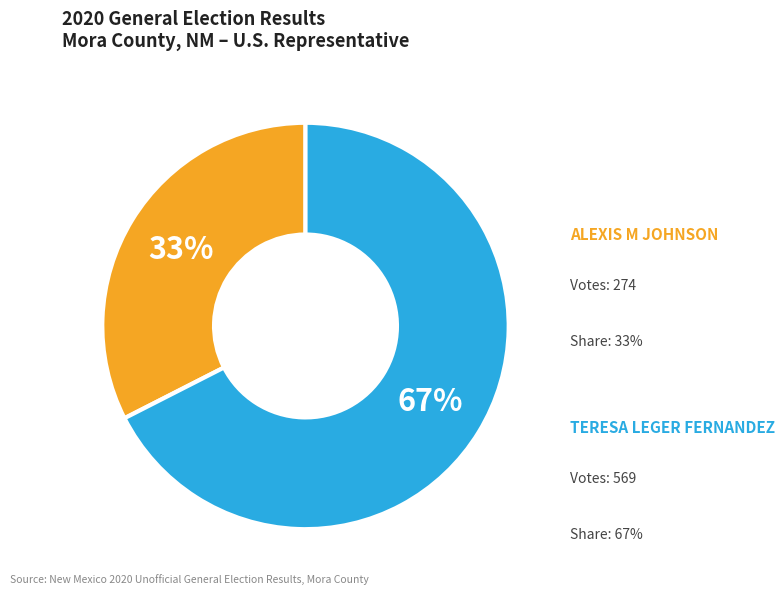

To the nearest percent, what is the average slice percentage?

50%